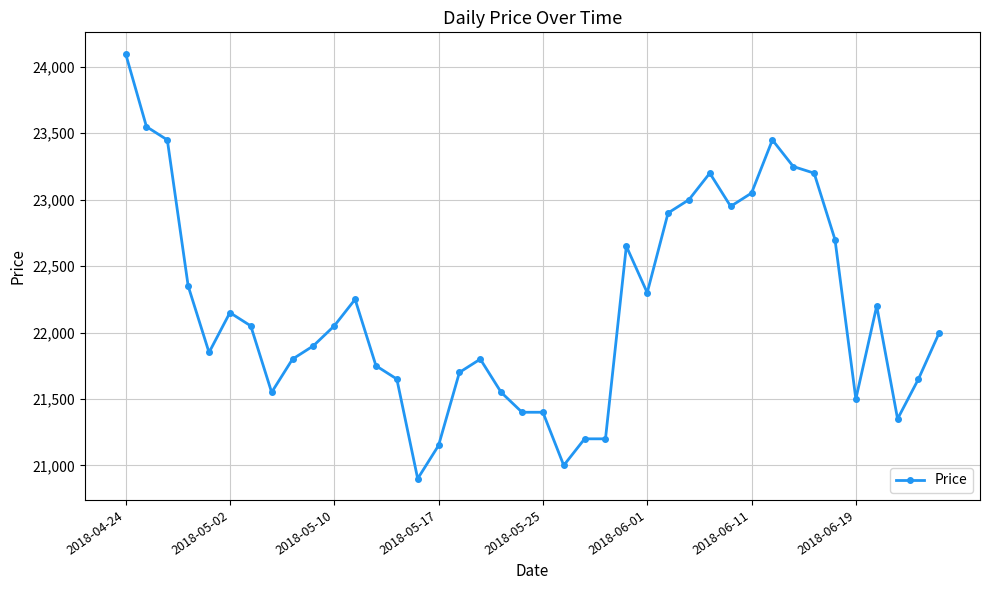

What is the value of the 30th point from the left?

22950